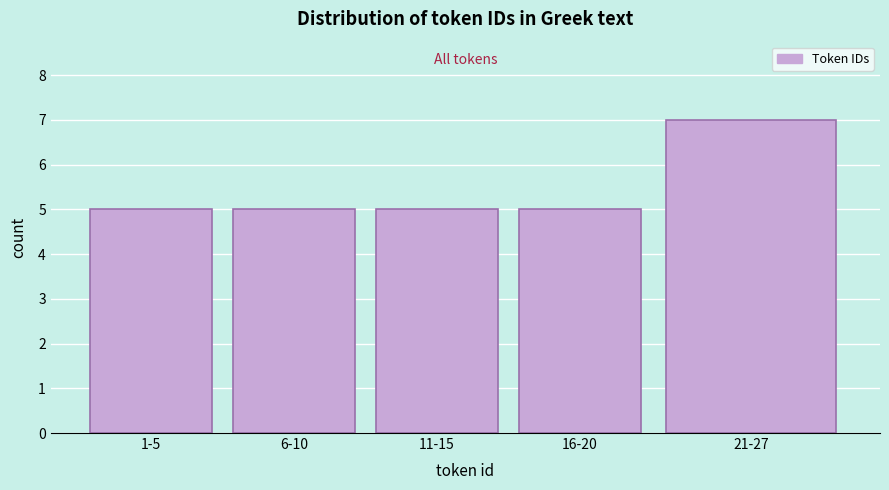

Reading left to right, transcribe all the data shown in this chart.

5	5	5	5	7